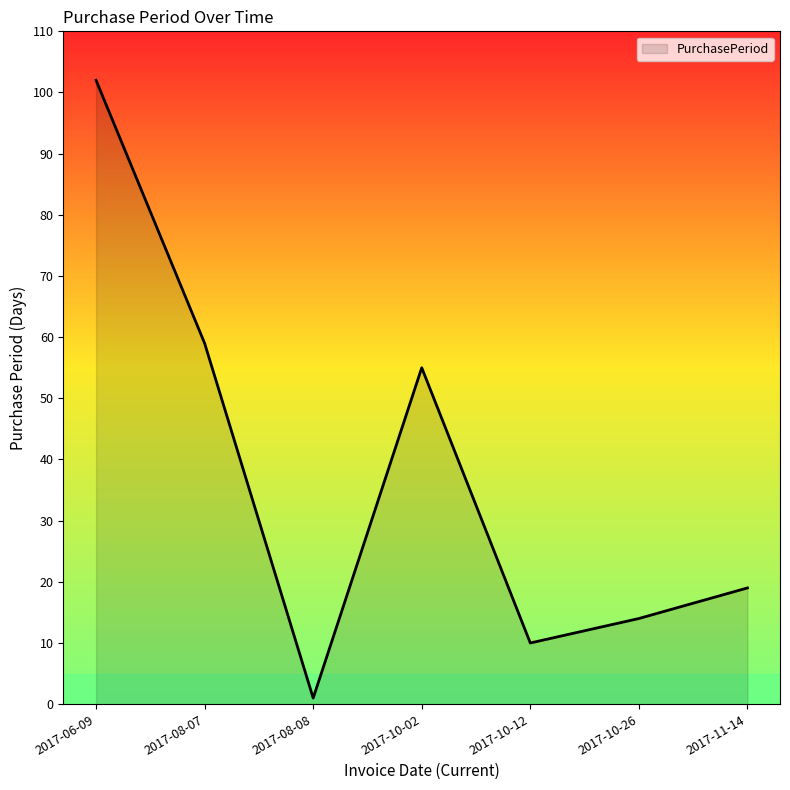

At which category does the data reach its first local valley?

2017-08-08